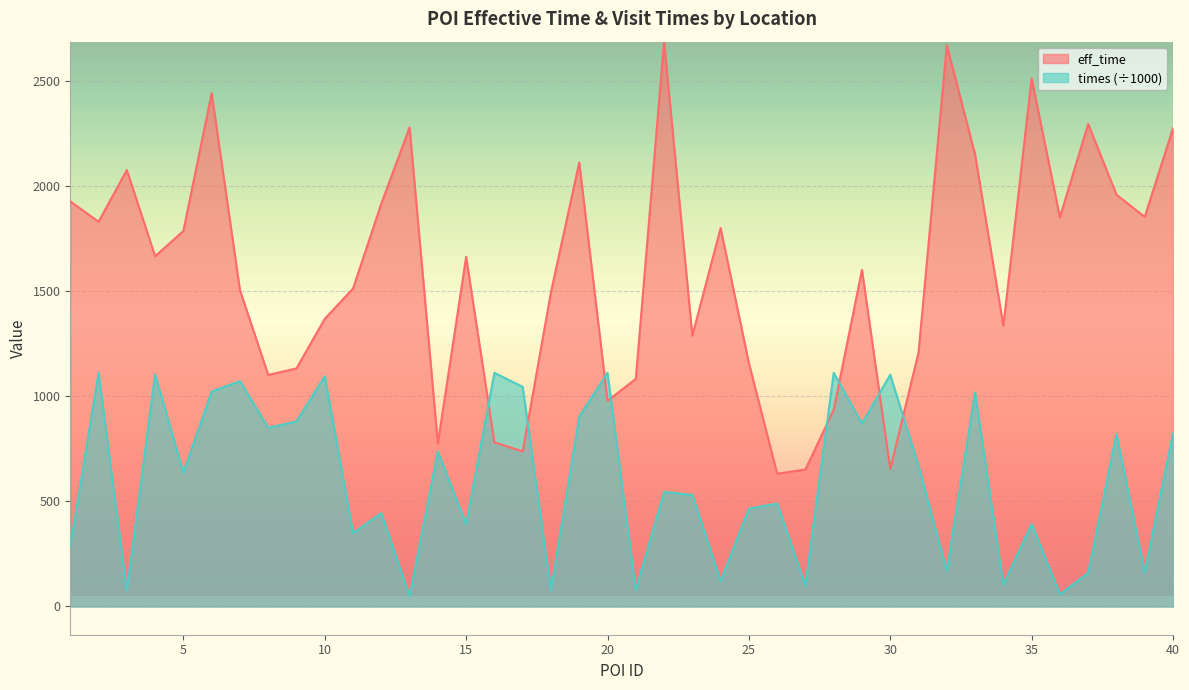

What is the smallest value displayed?

49.7